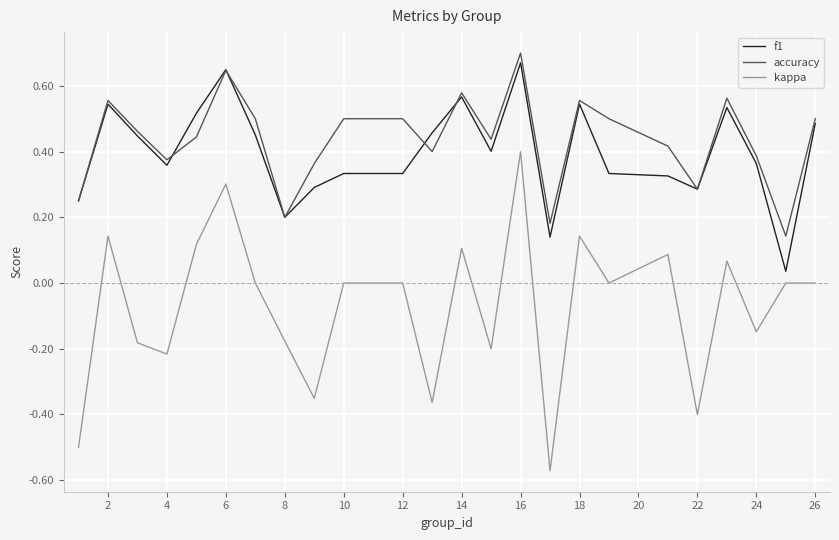

Which series has the widest spread of values?

kappa